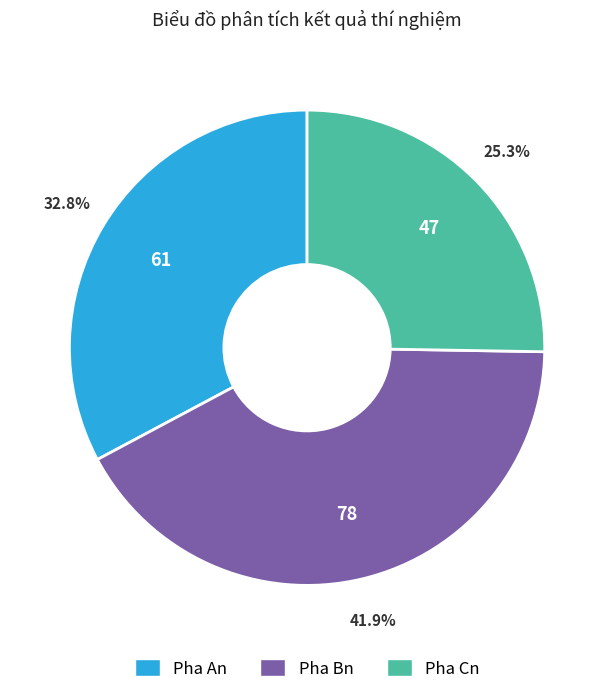

To the nearest percent, what is the difference between the largest and smallest slice percentages?

17%